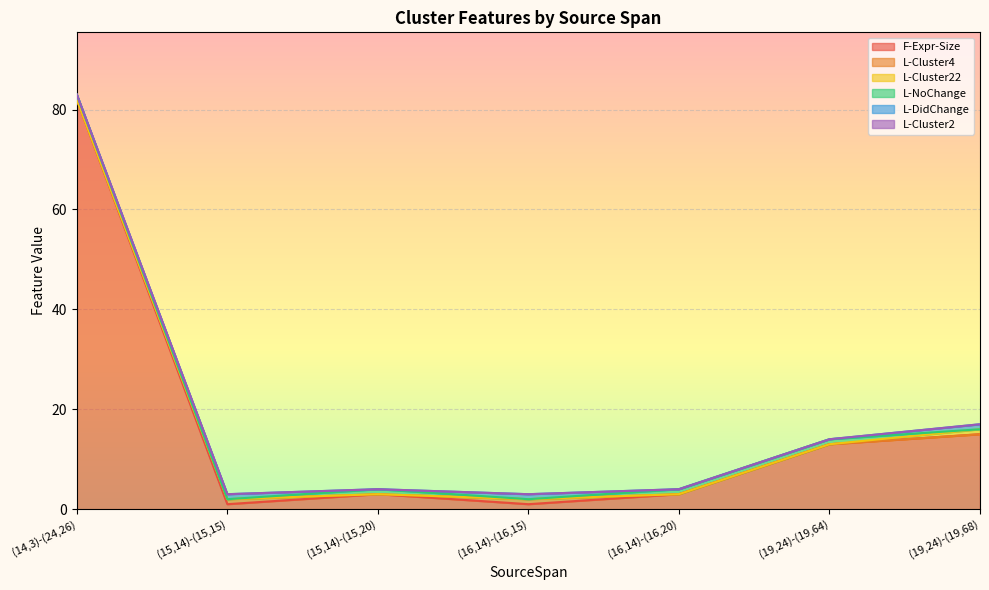

What is the difference between the L-DidChange values at (19,24)-(19,64) and (15,14)-(15,15)?

1